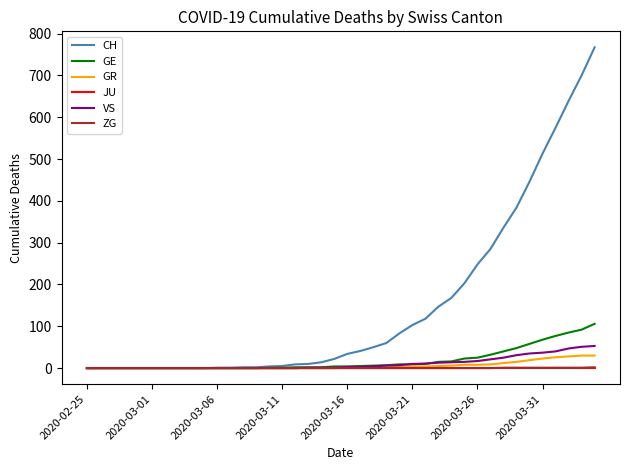

Which series has the largest total across all categories?

CH